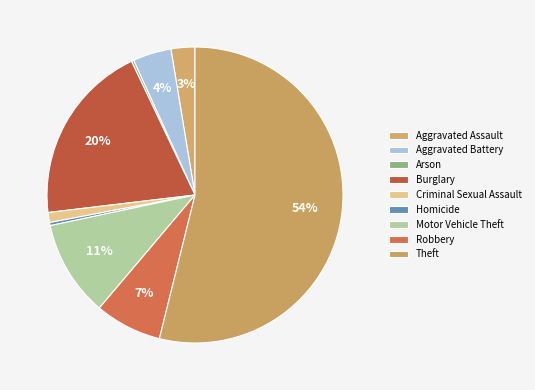

True or false: Motor Vehicle Theft accounts for 11% of the total.

True